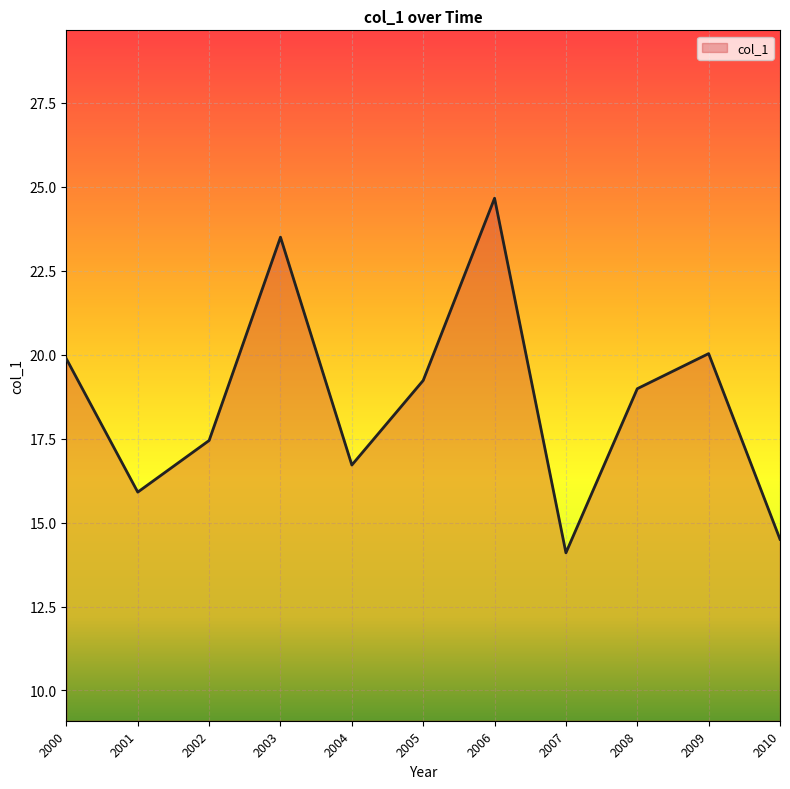

At which category does the data reach its first local peak?

2003